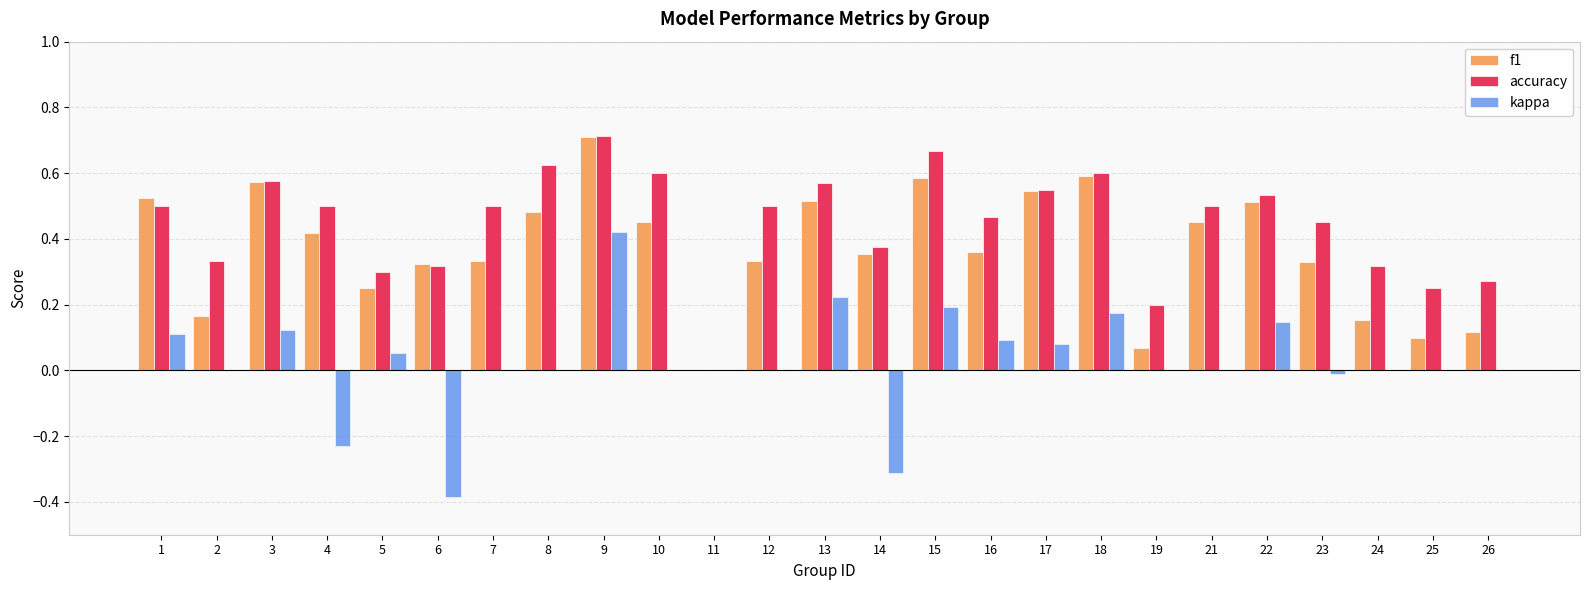

What are all the series names shown in the legend?

f1, accuracy, kappa